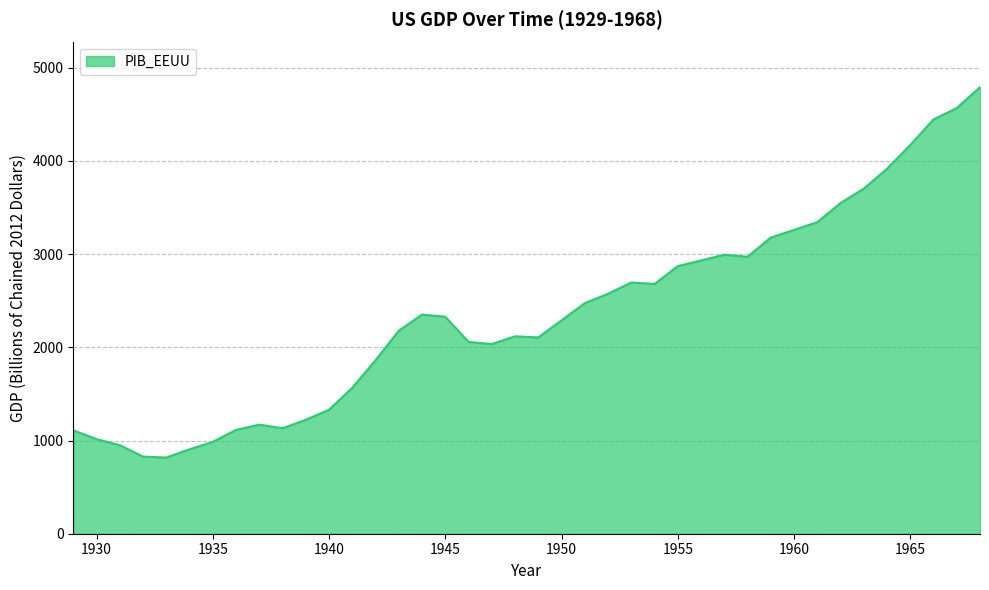

What is the difference between the maximum and minimum values?

3975.0